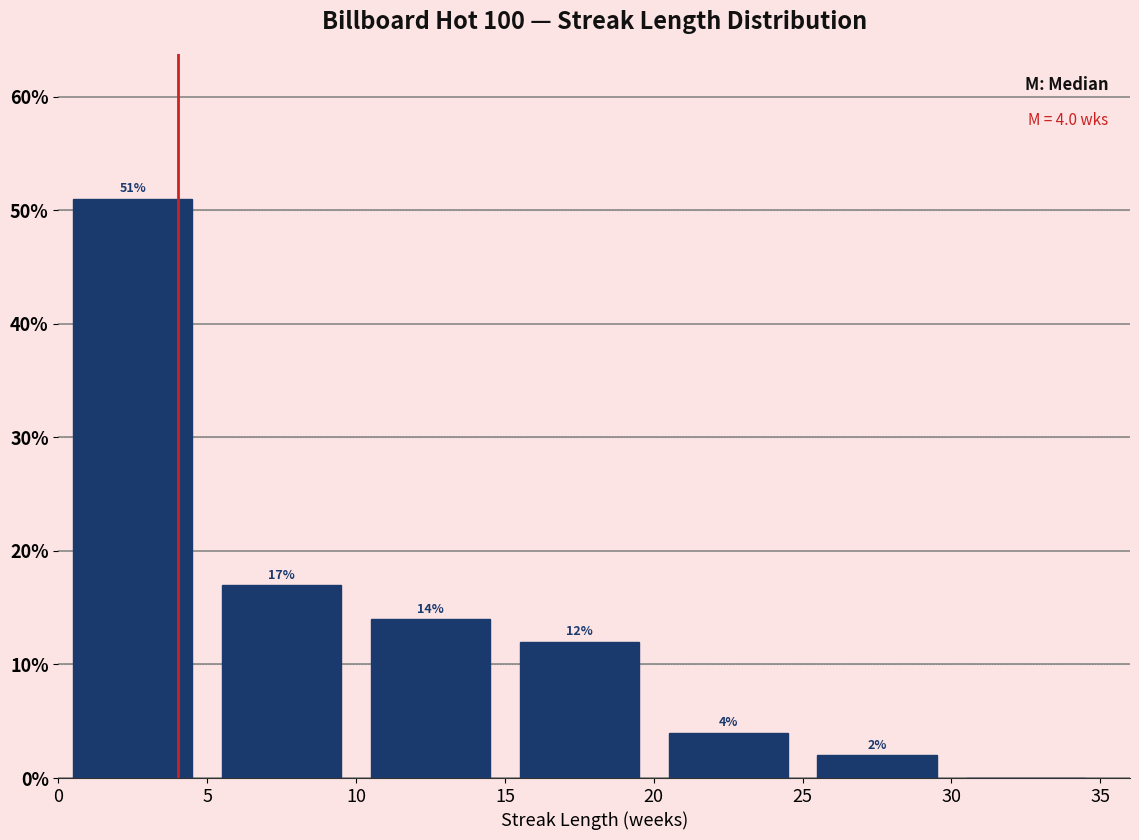

Over which range of the x-axis is the bar tallest?

0 to 5